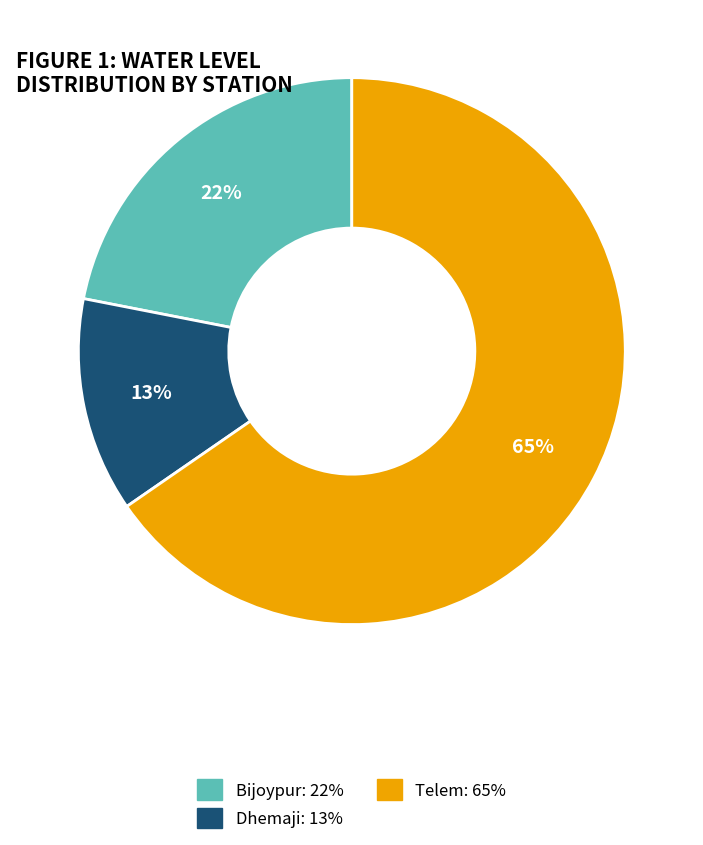

To the nearest percent, what is the combined percentage of Dhemaji: 13% and Bijoypur: 22%?

35%